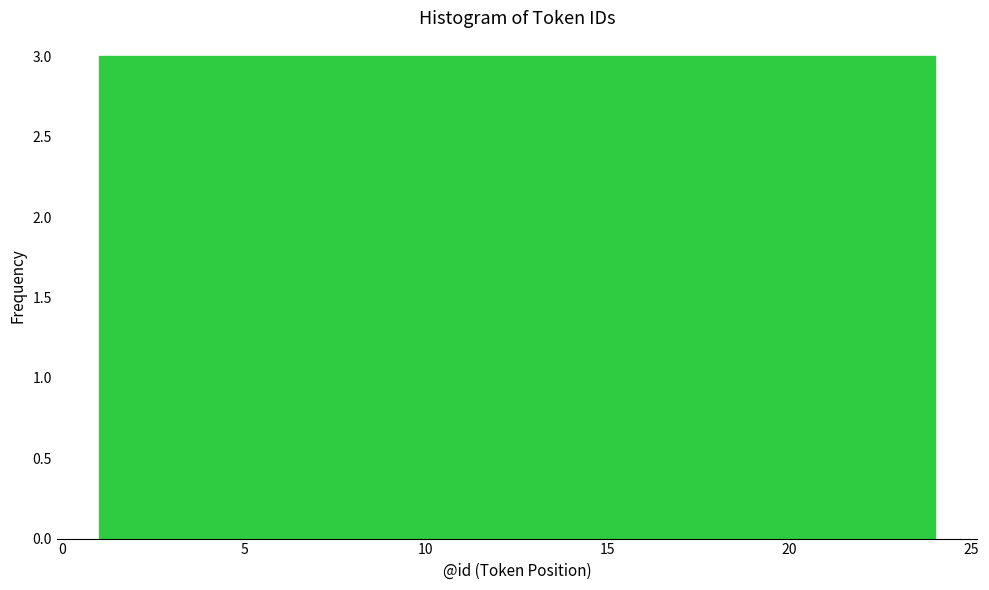

How tall is the bar that spans 4.0 to 7.0 on the x-axis? Neither the bar edges nor the heights are printed on the chart, so give them approximately, as read against the axes.

3